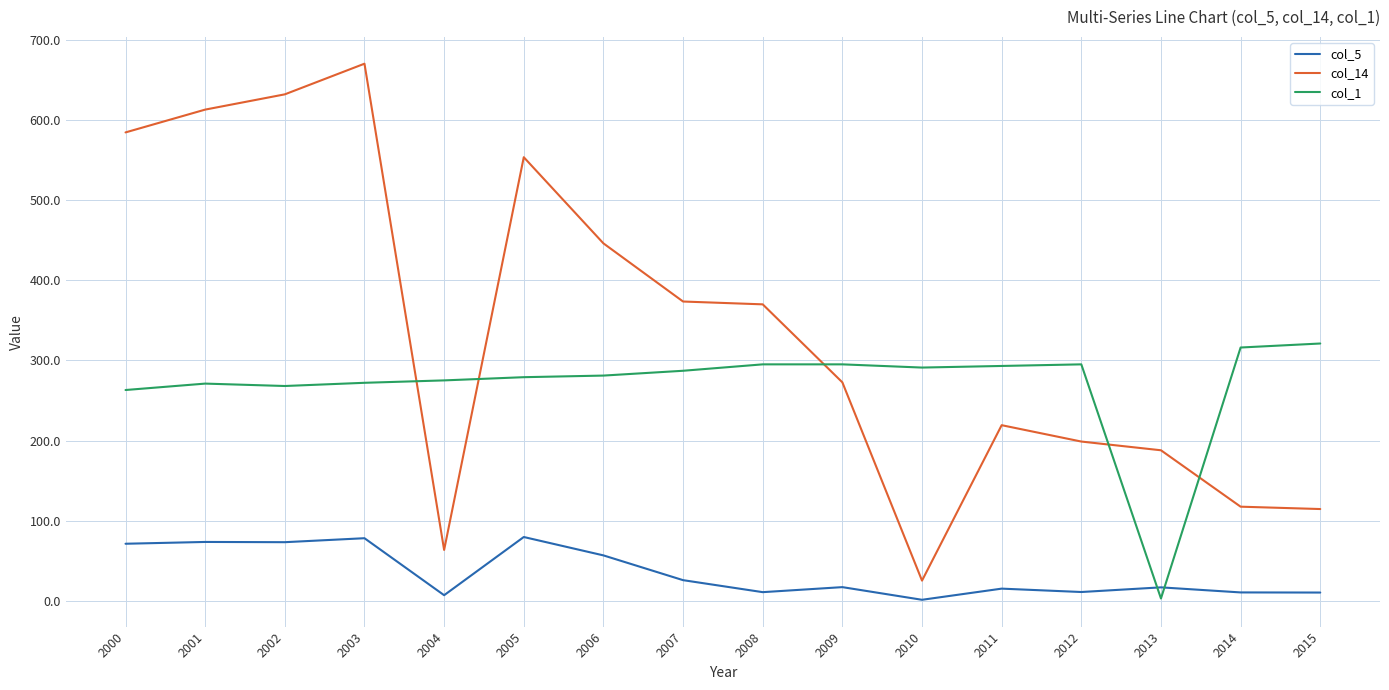

Which series has the largest total across all categories?

col_14